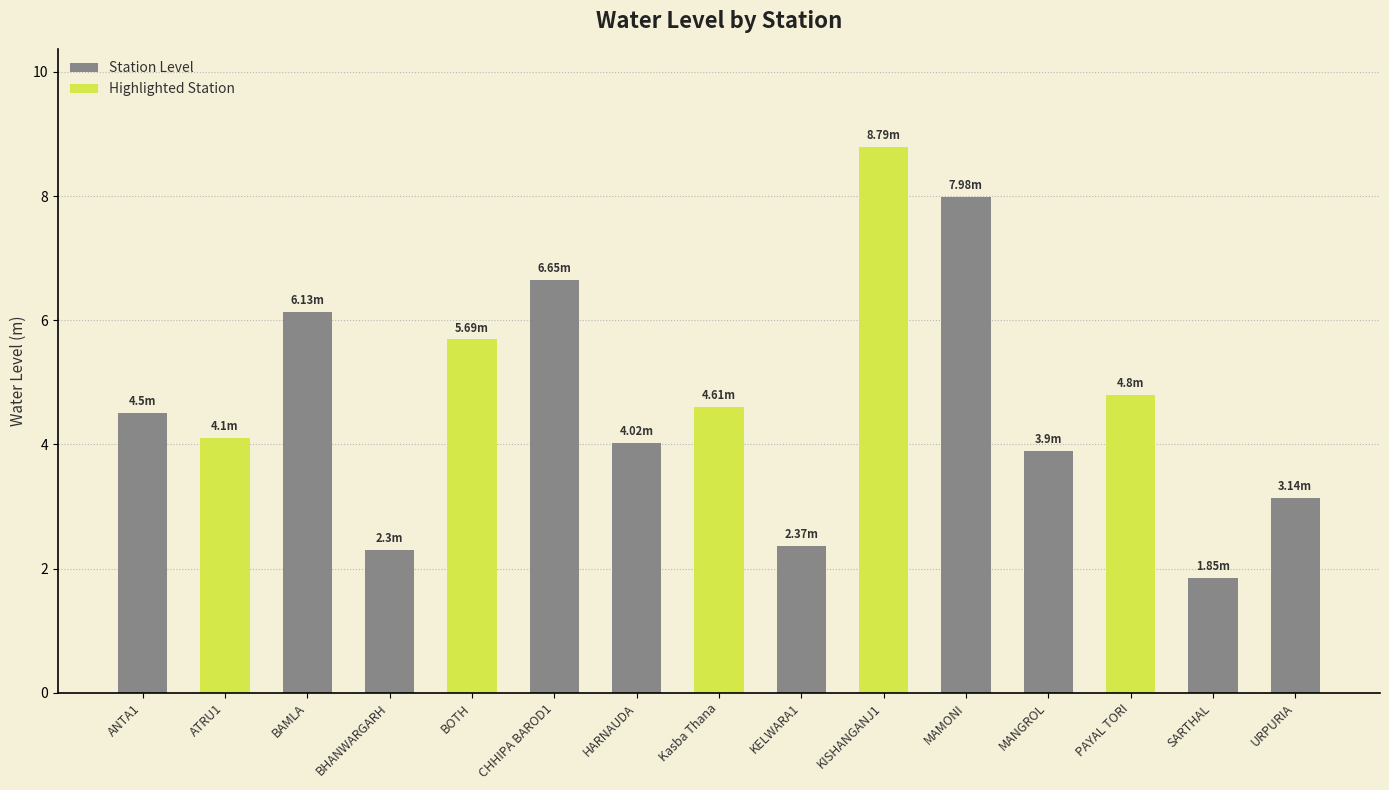

Does the chart contain stacked bars?

No